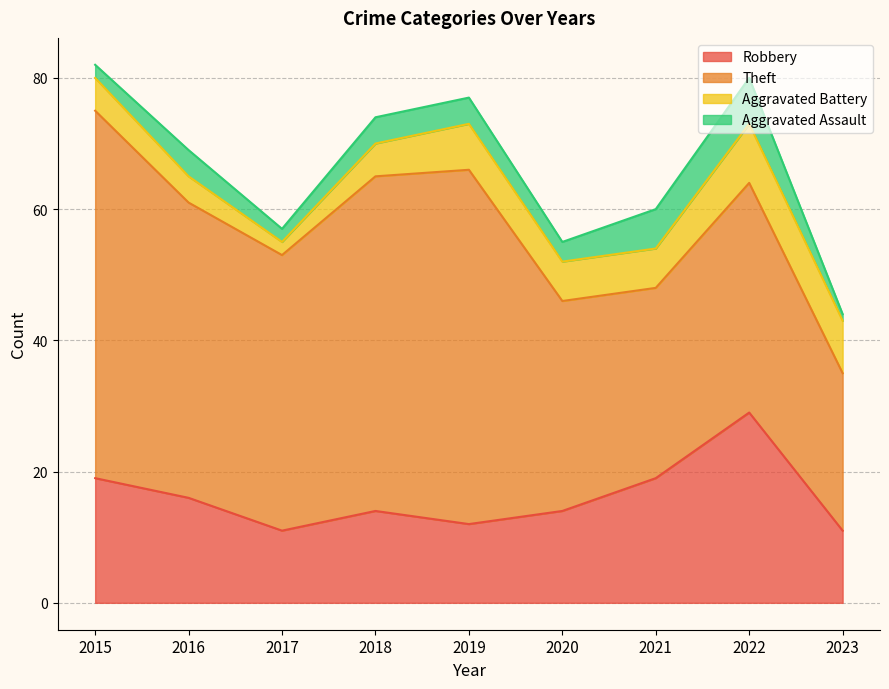

True or false: Theft and Robbery cross at least once.

False